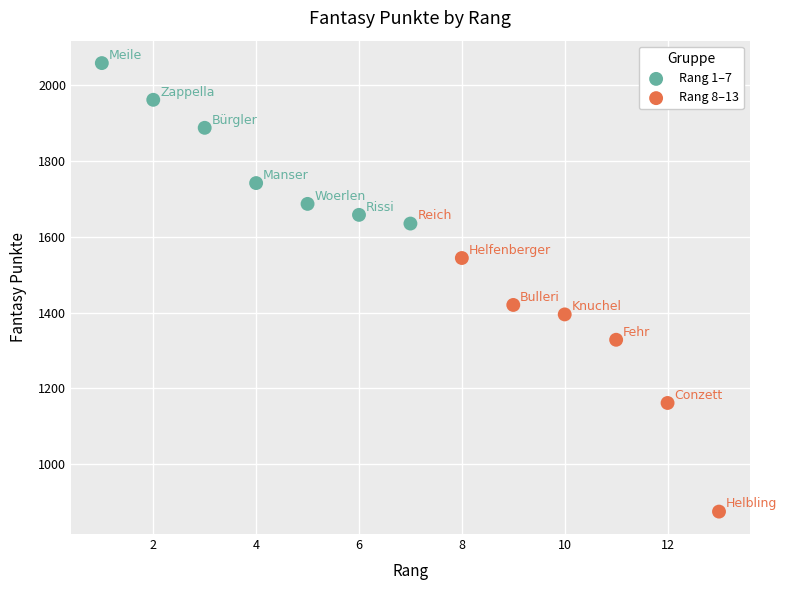

Which series contains the highest Y value?

Rang 1–7